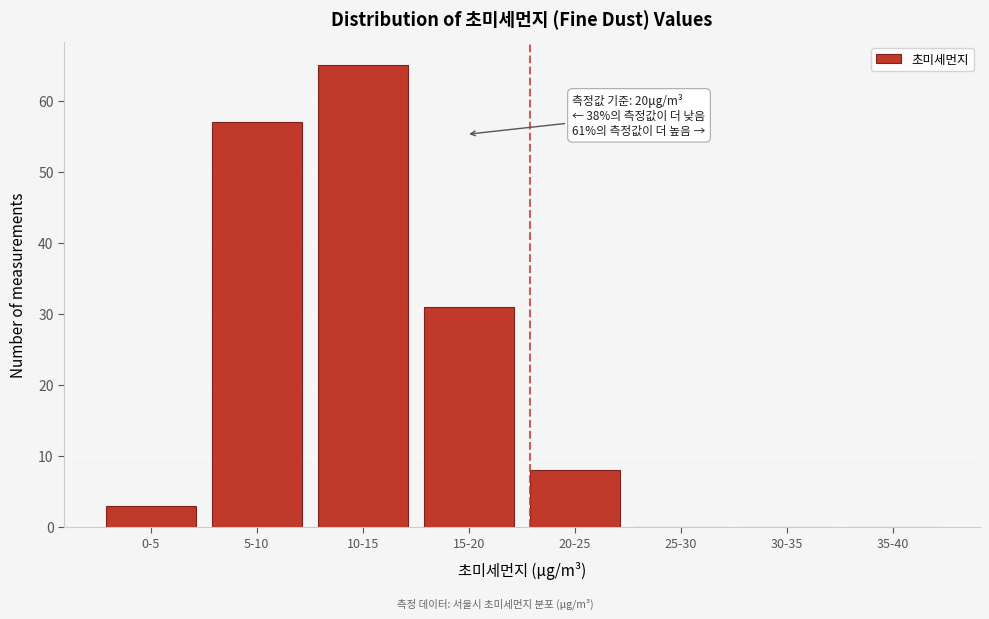

Reading left to right, what are all the values shown in this chart?

0-5=3	5-10=57	10-15=65	15-20=31	20-25=8	25-30=0	30-35=0	35-40=0